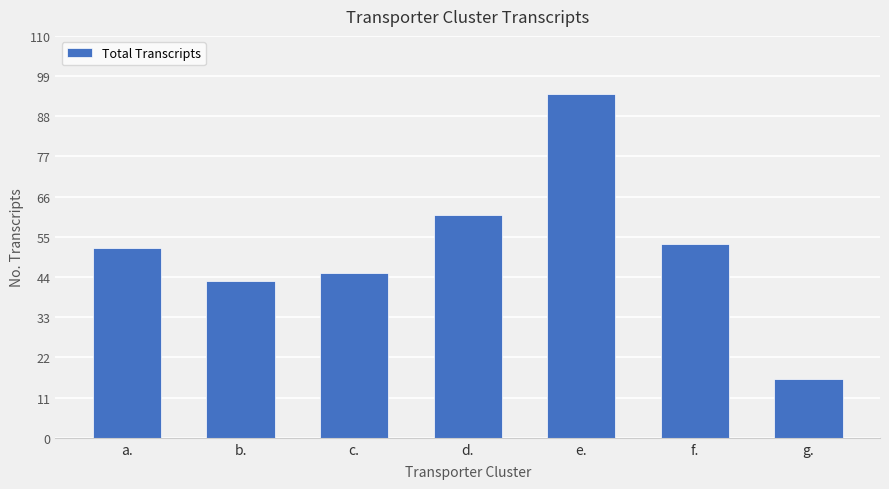

What is the sum of the values at b. and a.?

95